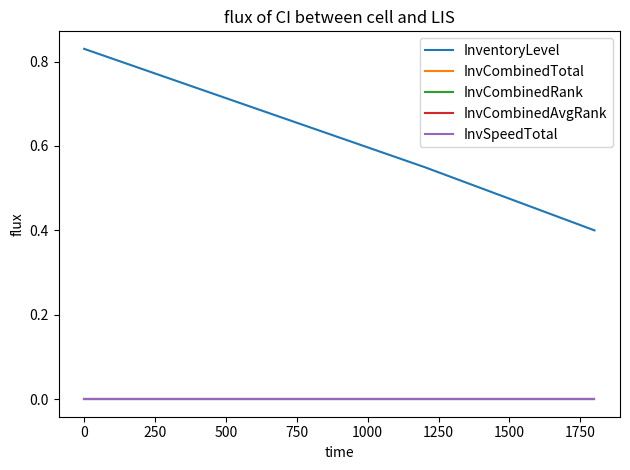

Does the chart display data point markers on the line(s)?

No